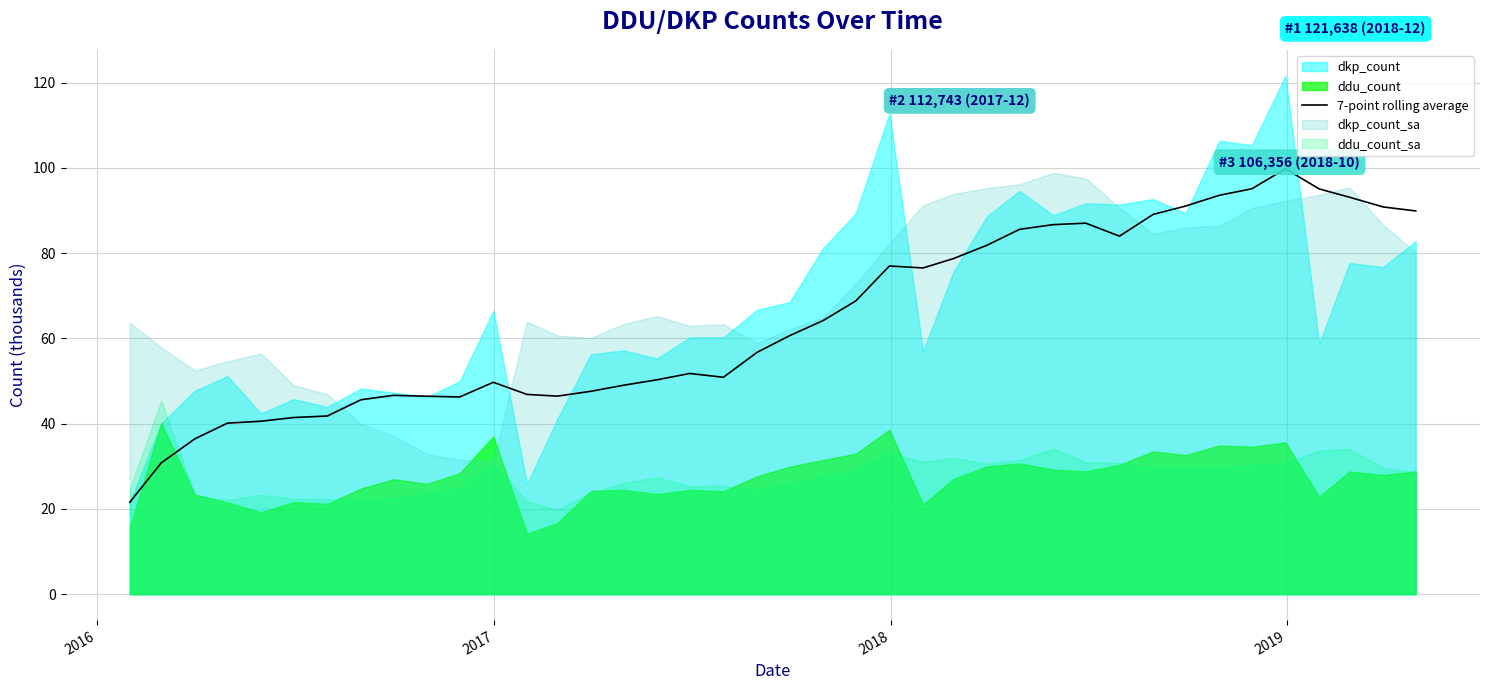

What is the minimum value for 7-point rolling average?

21.6